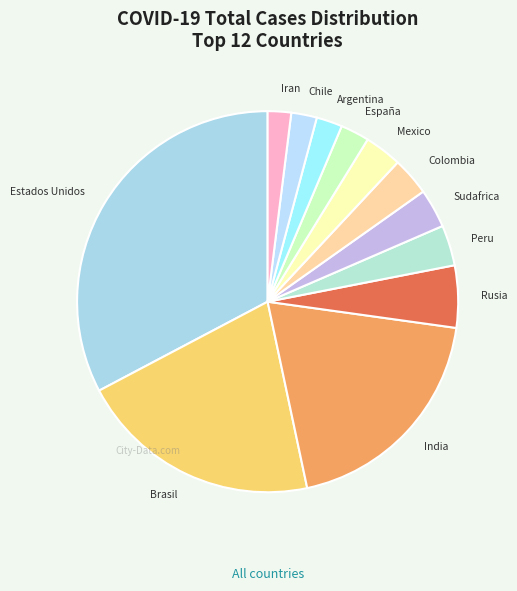

How many segments does this pie chart have?

12